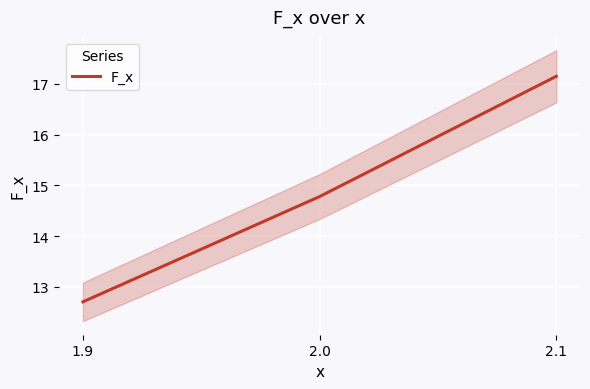

What value does the data have at 2.1?

17.1